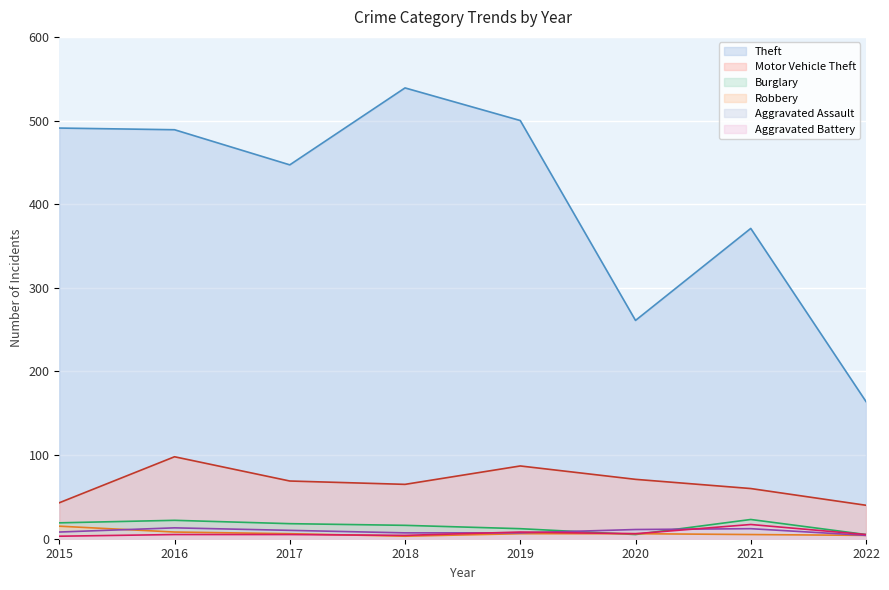

How many interior local peaks does the Aggravated Assault series have?

2